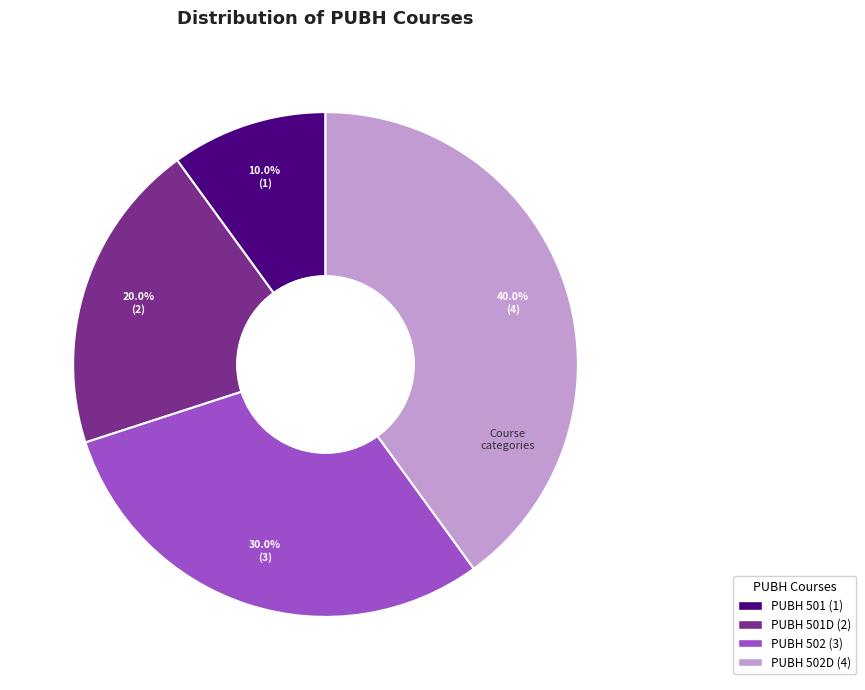

Is there a majority slice in this chart?

No